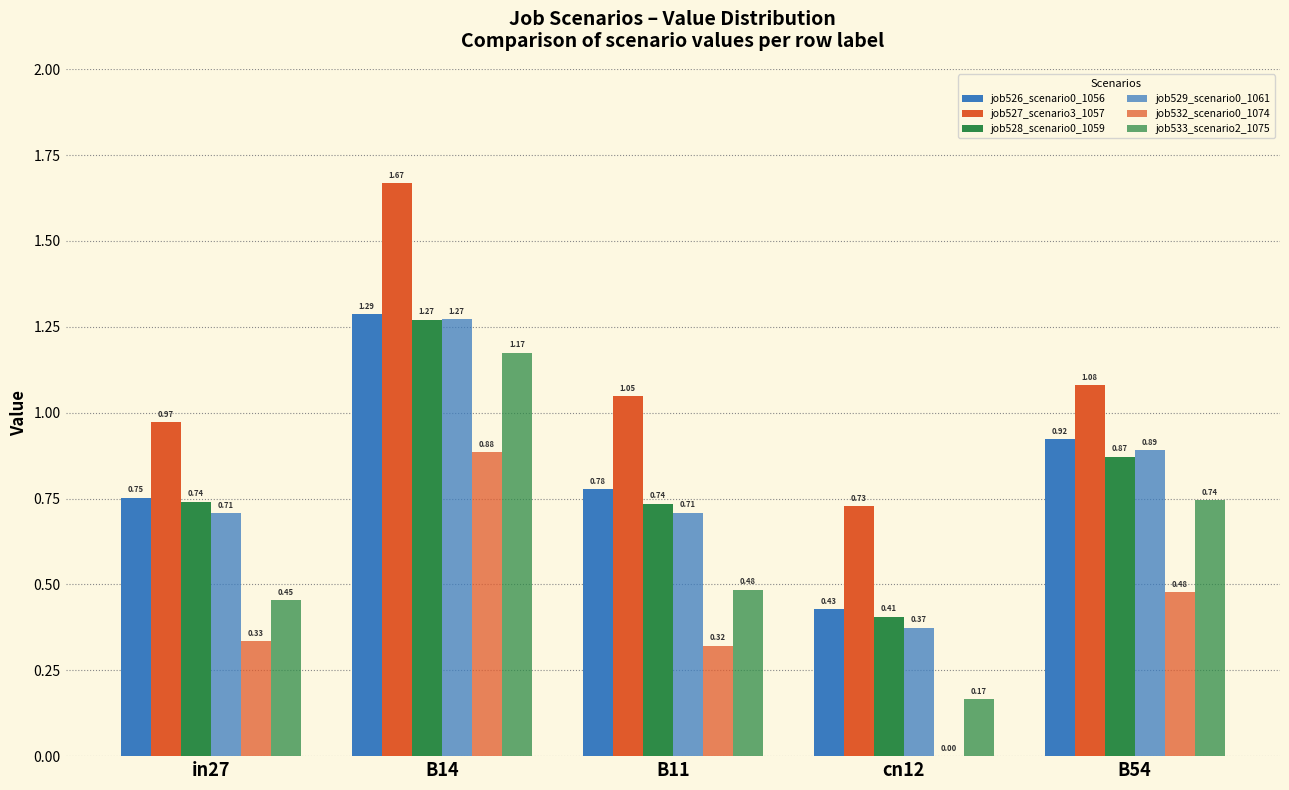

At which category does the chart reach its peak across all series?

B14